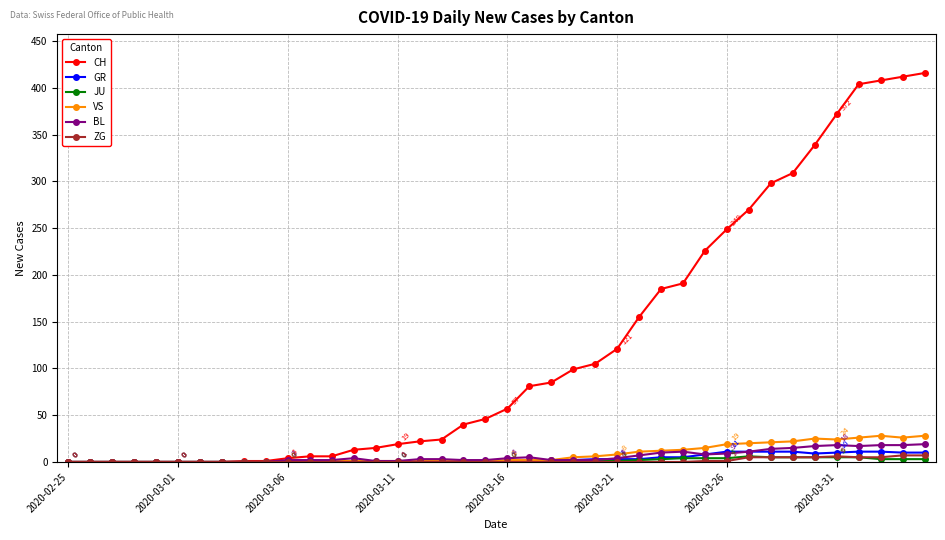

At how many categories does at least one series exceed 276?

8